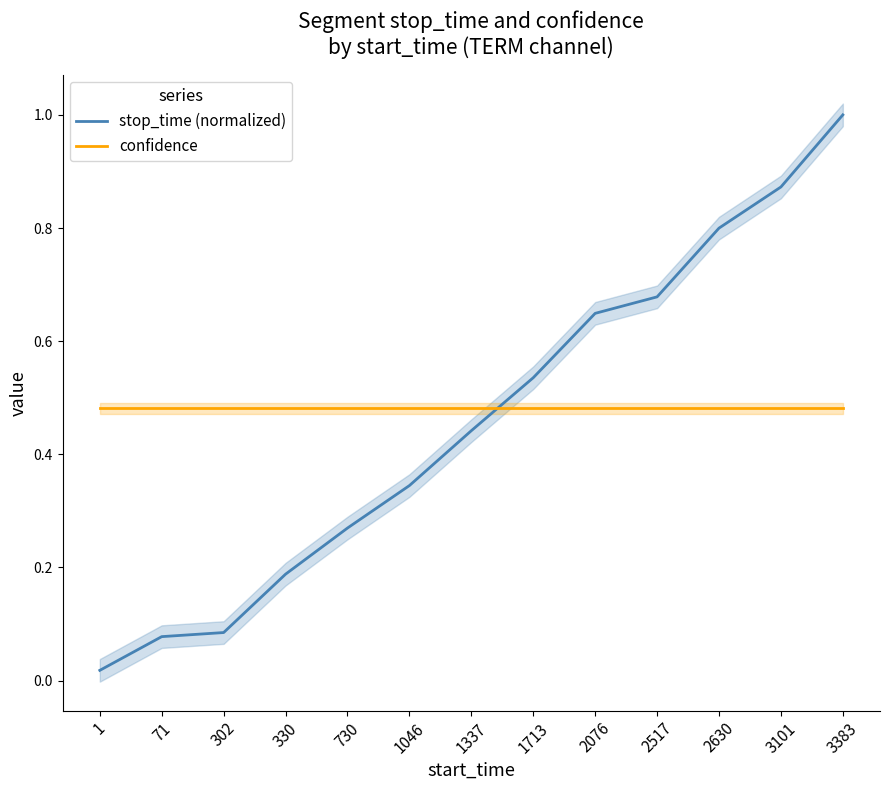

Reading right to left, what are all the values shown in this chart?

stop_time (normalized): 3383=1.0	3101=0.9	2630=0.8	2517=0.7	2076=0.6	1713=0.5	1337=0.4	1046=0.3	730=0.3	330=0.2	302=0.1	71=0.1	1=0.0
confidence: 3383=0.5	3101=0.5	2630=0.5	2517=0.5	2076=0.5	1713=0.5	1337=0.5	1046=0.5	730=0.5	330=0.5	302=0.5	71=0.5	1=0.5